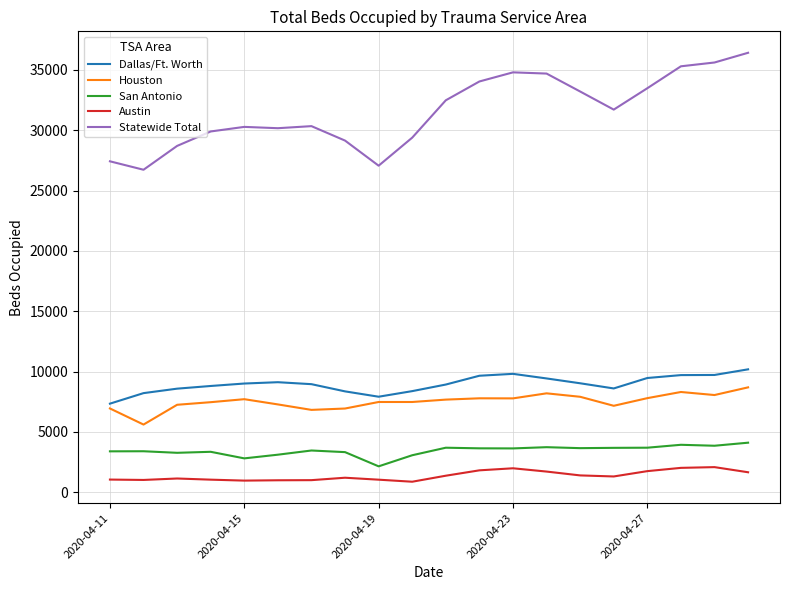

True or false: Statewide Total and San Antonio cross at least once.

False